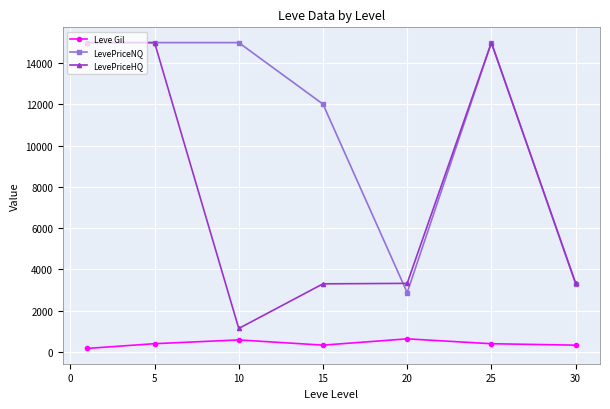

What is the difference between the maximum and minimum values in the LevePriceNQ series?

12128.2